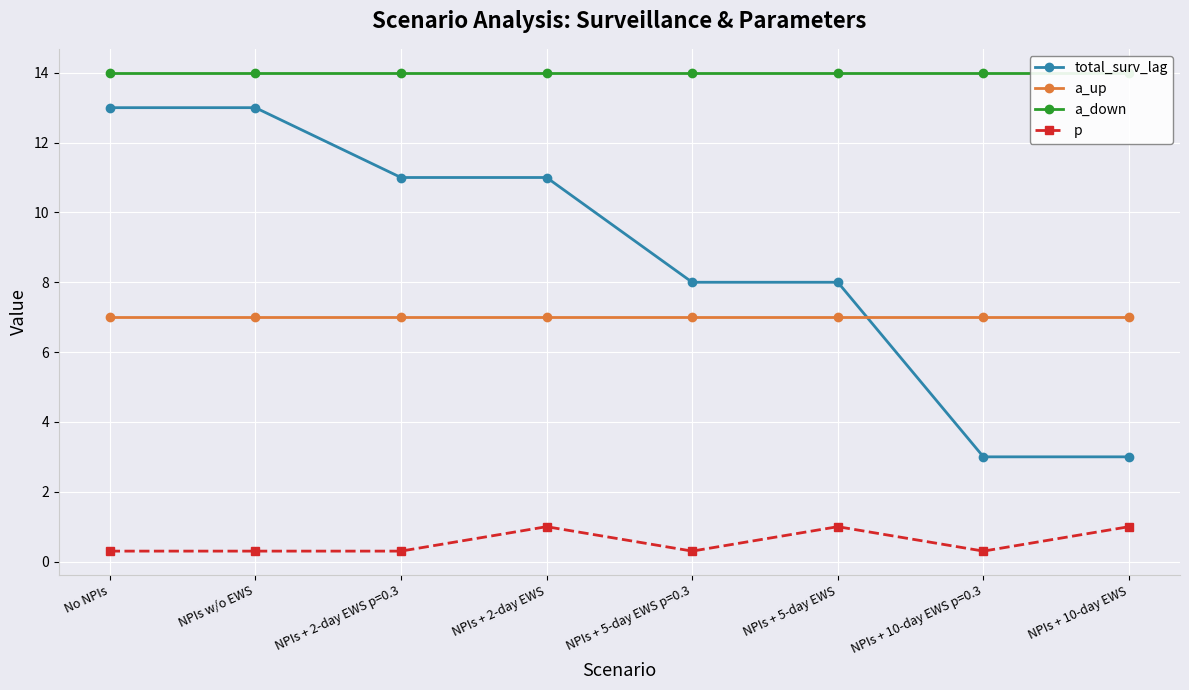

What value does the p series have at NPIs + 2-day EWS?

1.0